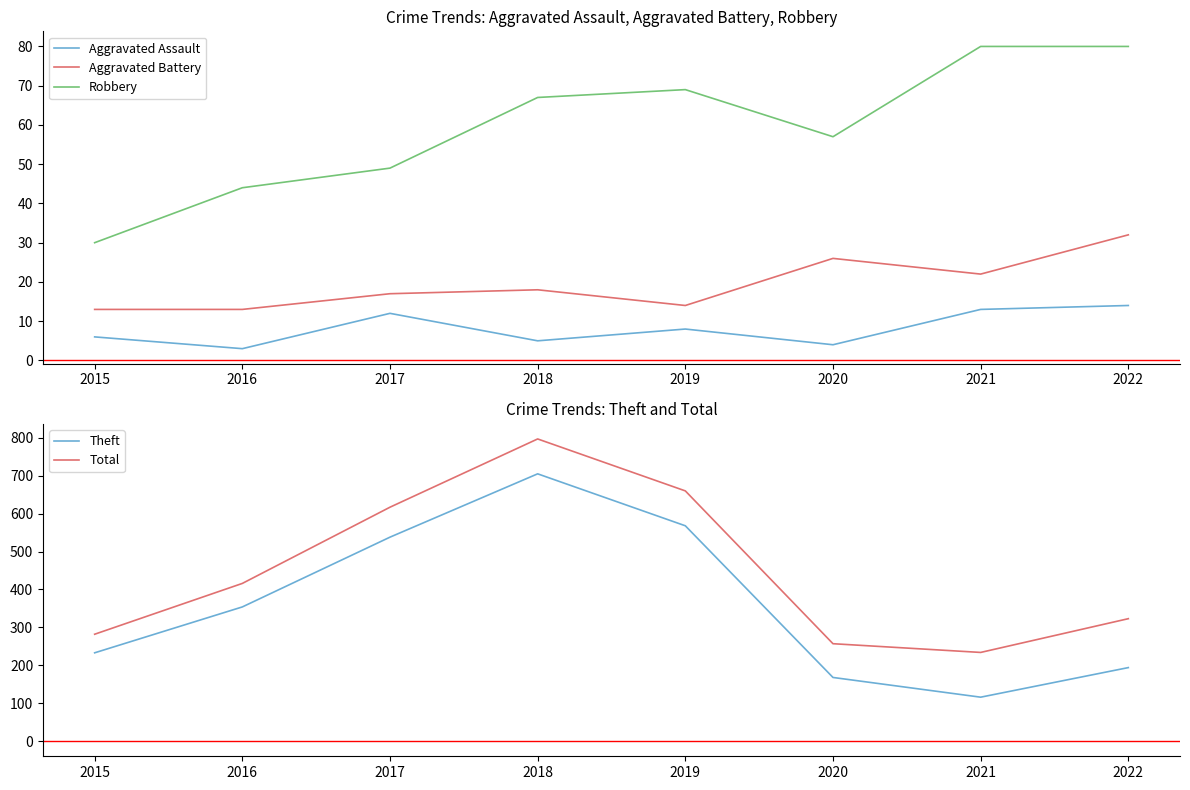

At which category is the sum across all series the highest?

2018